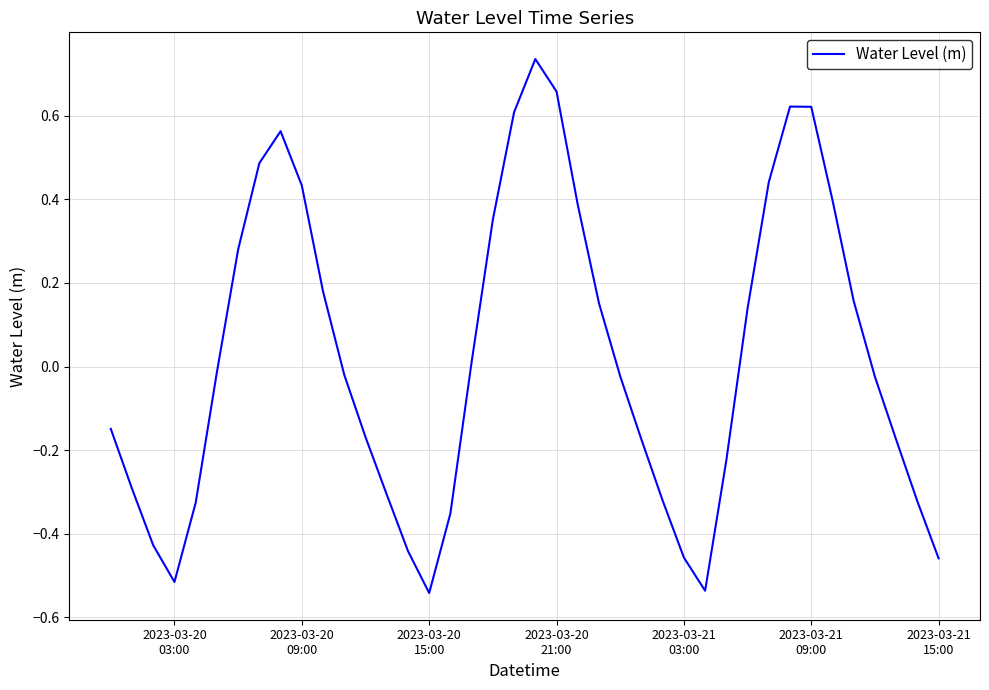

How many values are below 0?

22